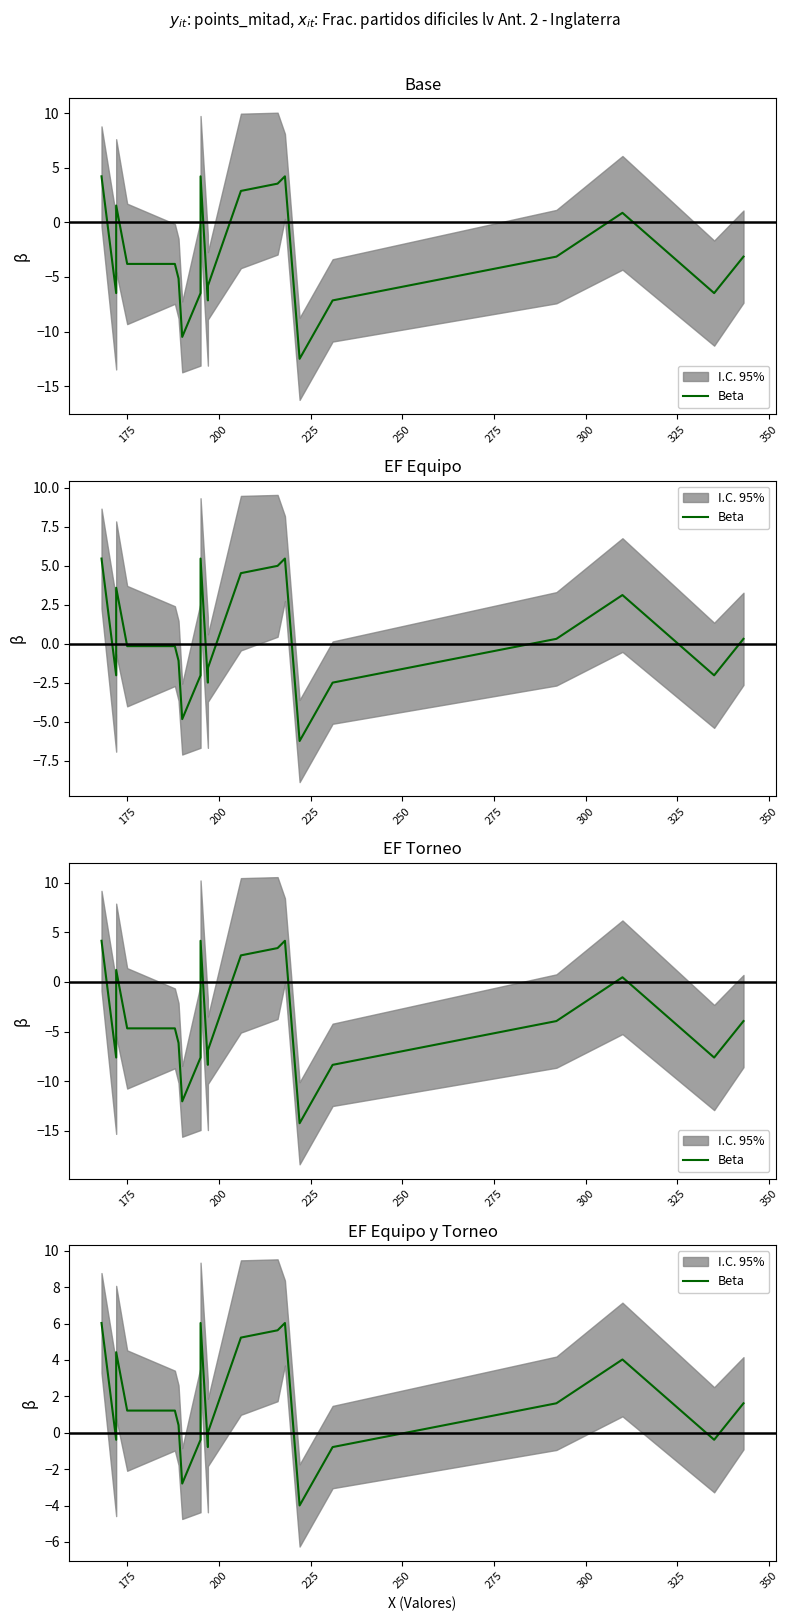

Reading left to right, what are all the values shown in this chart?

6.0	-0.4	4.4	1.2	1.2	0.4	-2.8	-0.4	6.0	-0.8	0.0	5.2	5.6	6.0	-4.0	-0.8	1.6	4.0	-0.4	1.6